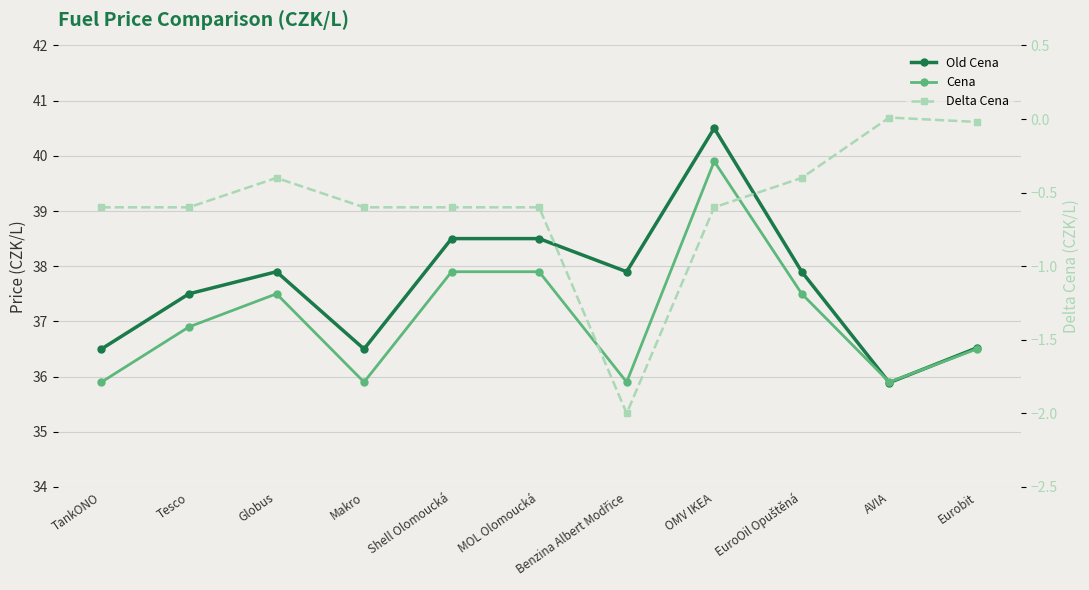

Which series changed the most between Shell Olomoucká and Benzina Albert Modřice?

Cena